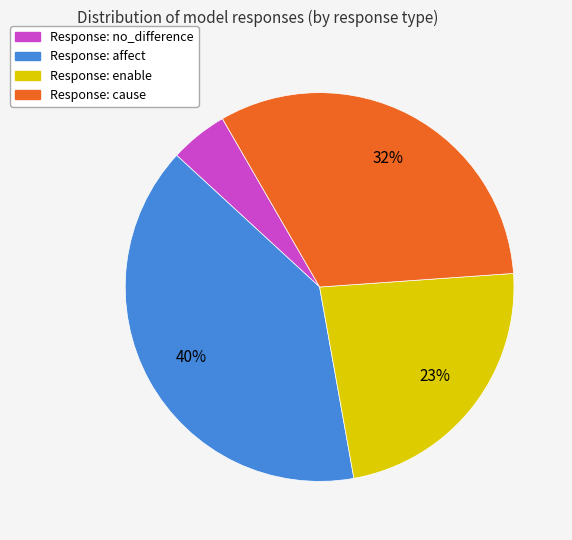

Count the number of slices in the pie.

4